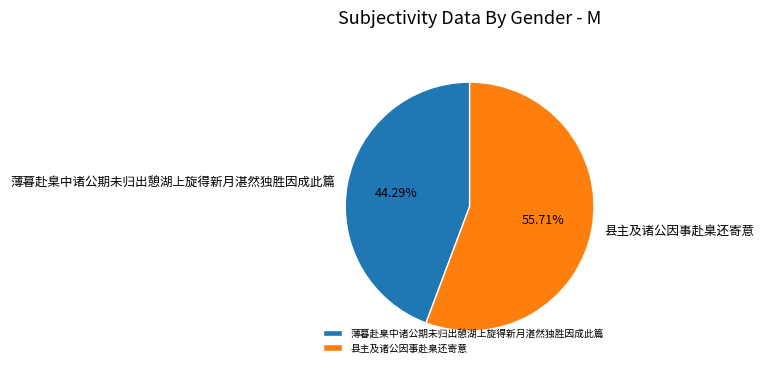

What percentage is the 县主及诸公因事赴臬还寄意 slice, to the nearest percent?

56%